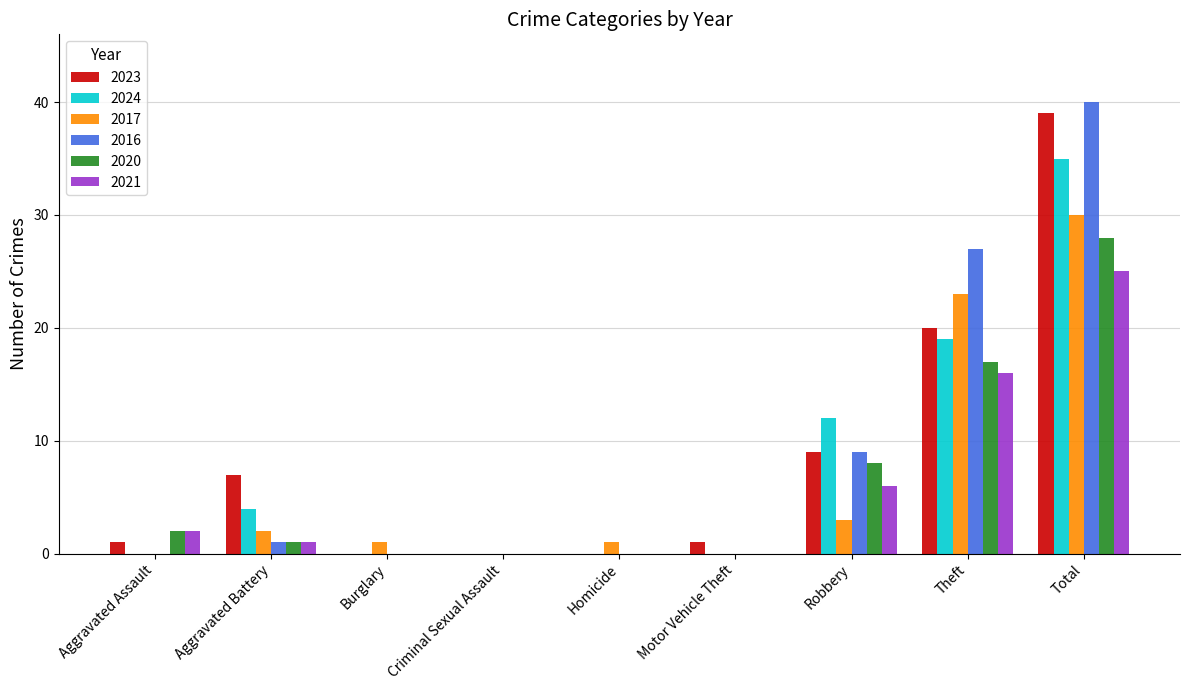

At which label does 2017 reach its peak?

Total